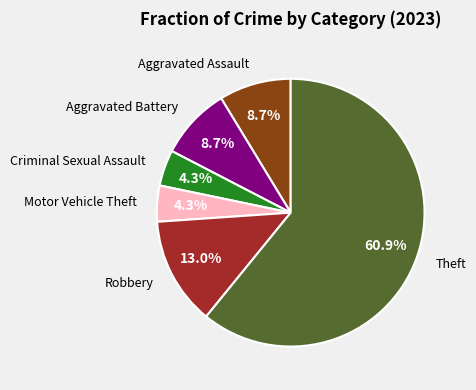

Does any single category account for the majority?

Yes